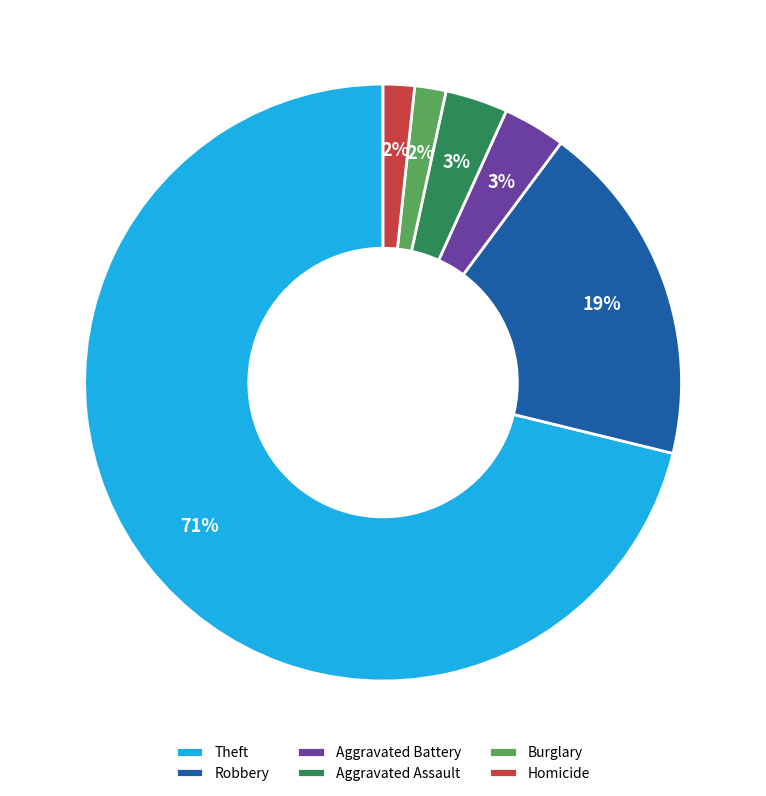

Which has a higher value, Aggravated Assault or Burglary?

Aggravated Assault